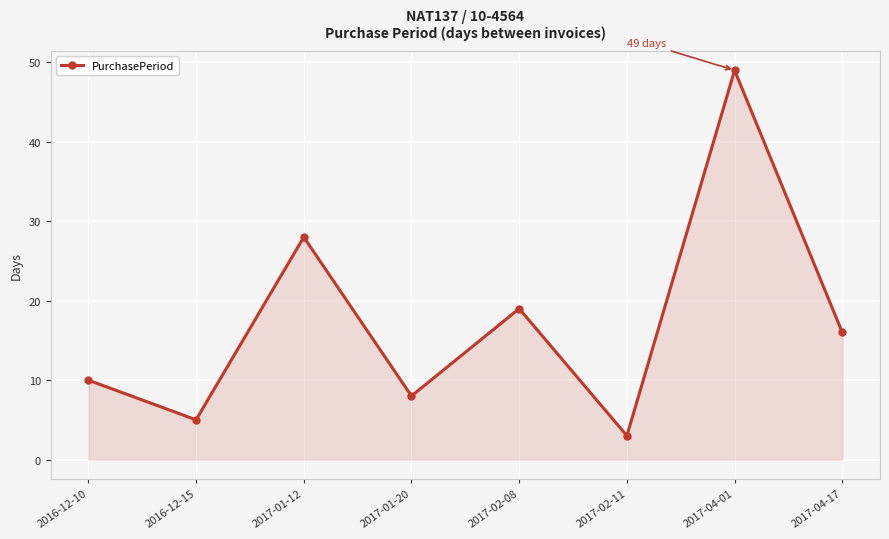

Rank the categories by value from highest to lowest.

2017-04-01, 2017-01-12, 2017-02-08, 2017-04-17, 2016-12-10, 2017-01-20, 2016-12-15, 2017-02-11